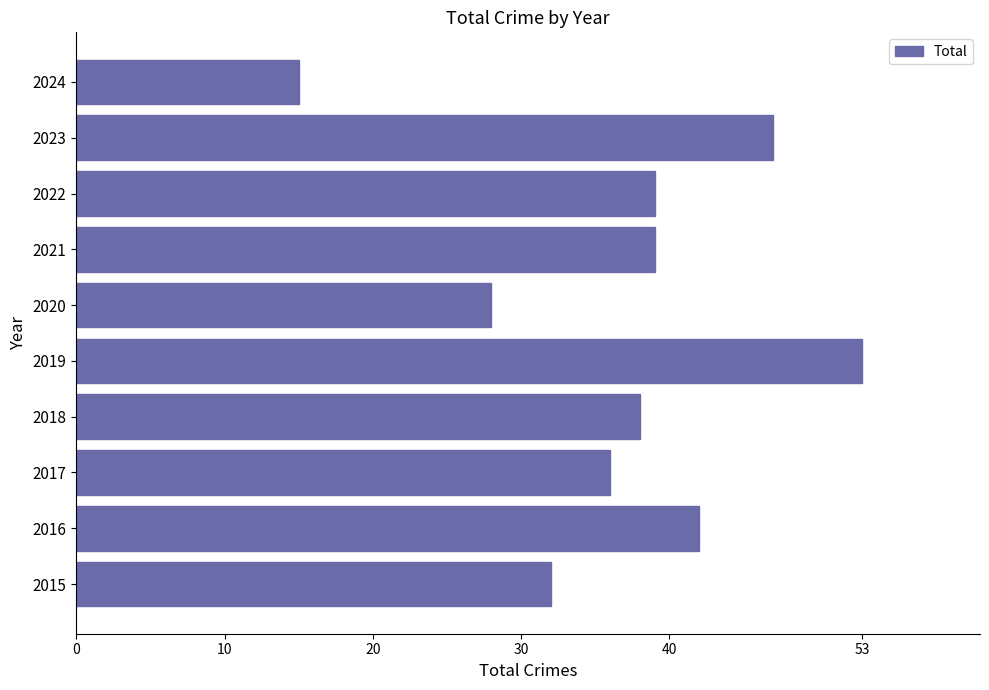

What is the minimum value shown in the chart?

15